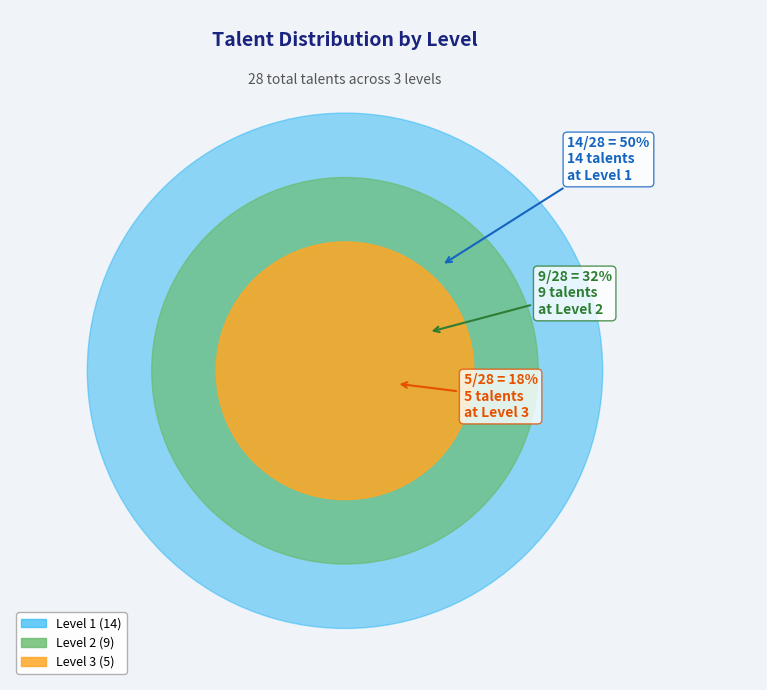

How many slices are in this pie chart?

3